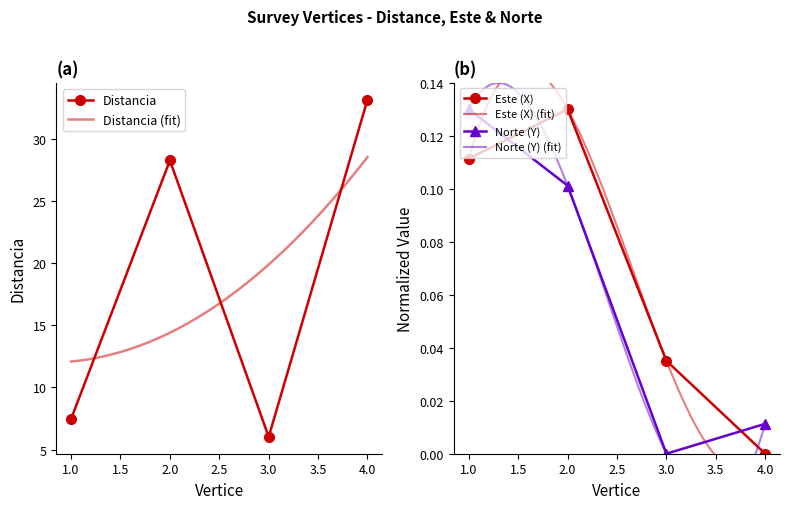

Is it true that Distancia equals 12.2 at 1.0?

False